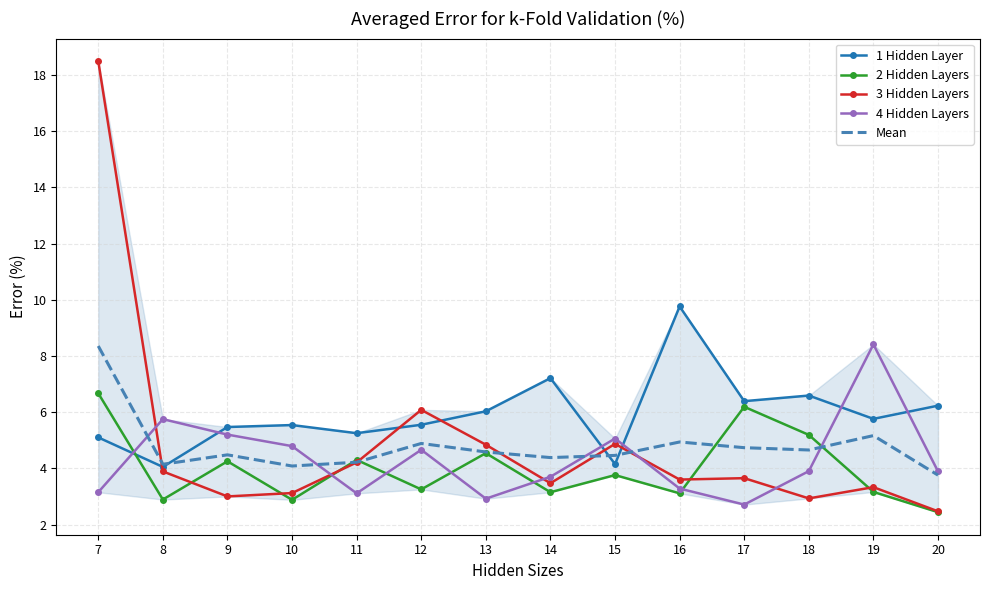

Reading left to right, list all the values displayed in this chart.

1 Hidden Layer: 7=5.1	8=4.0	9=5.5	10=5.5	11=5.2	12=5.5	13=6.0	14=7.2	15=4.2	16=9.8	17=6.4	18=6.6	19=5.8	20=6.2
2 Hidden Layers: 7=6.7	8=2.9	9=4.2	10=2.9	11=4.3	12=3.2	13=4.5	14=3.1	15=3.8	16=3.1	17=6.2	18=5.2	19=3.2	20=2.4
3 Hidden Layers: 7=18.5	8=3.9	9=3.0	10=3.1	11=4.2	12=6.1	13=4.8	14=3.5	15=4.9	16=3.6	17=3.6	18=2.9	19=3.3	20=2.5
4 Hidden Layers: 7=3.1	8=5.8	9=5.2	10=4.8	11=3.1	12=4.7	13=2.9	14=3.7	15=5.1	16=3.3	17=2.7	18=3.9	19=8.4	20=3.9
Mean: 7=8.4	8=4.1	9=4.5	10=4.1	11=4.2	12=4.9	13=4.6	14=4.4	15=4.5	16=4.9	17=4.7	18=4.7	19=5.2	20=3.8